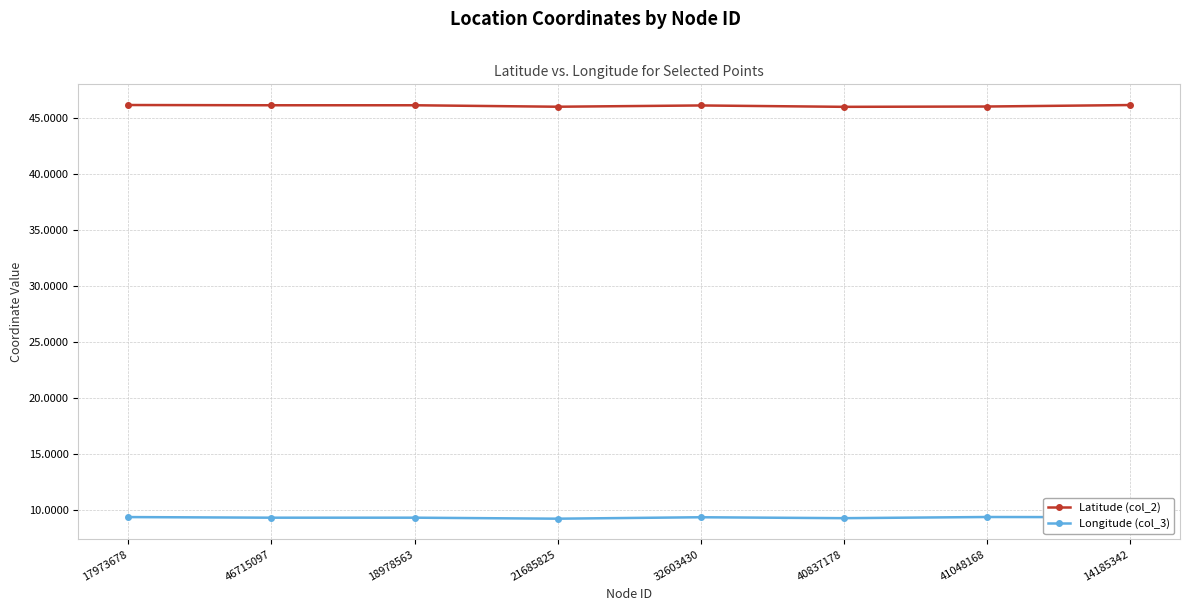

What is the label of the 7th point from the right?

46715097